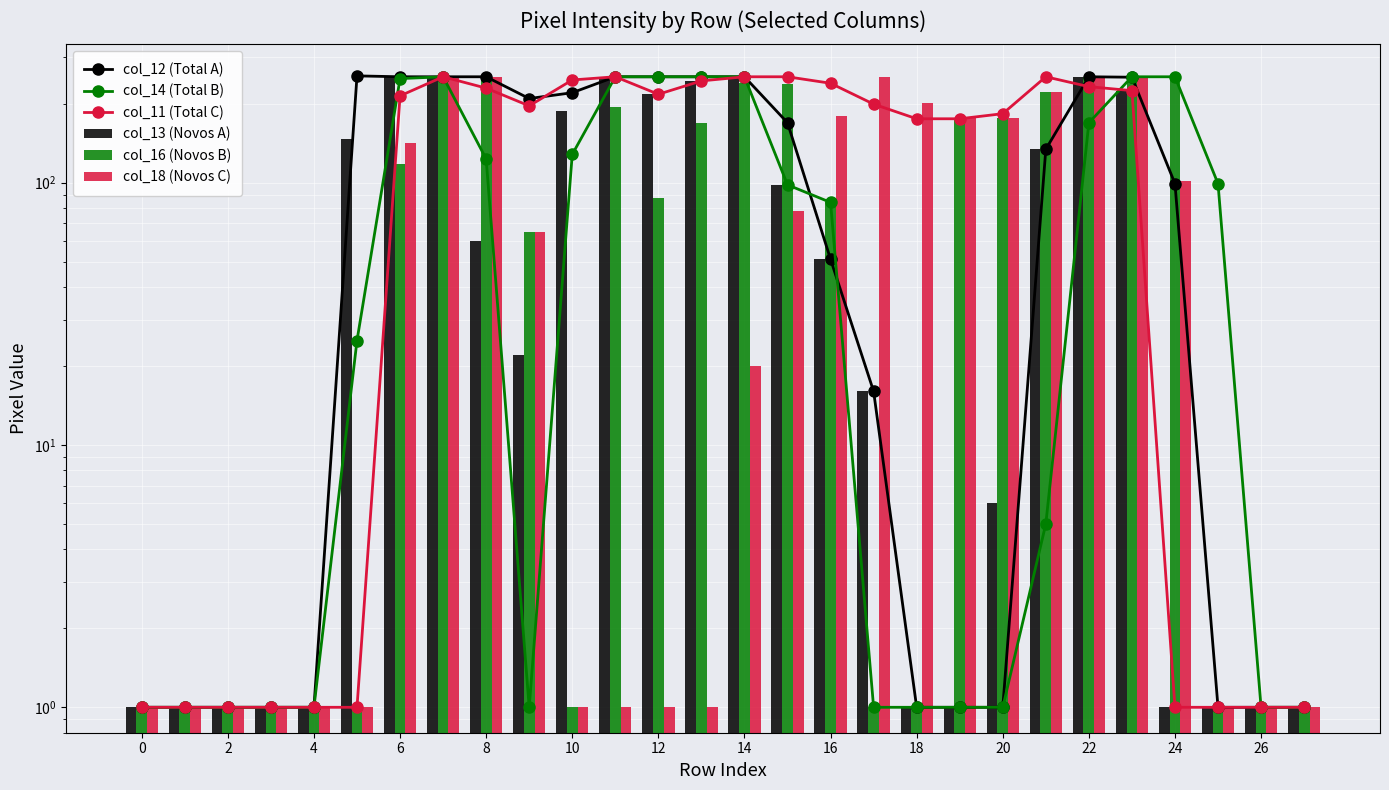

What is the difference between the maximum and minimum values in the col_14 (Total B) series?

252